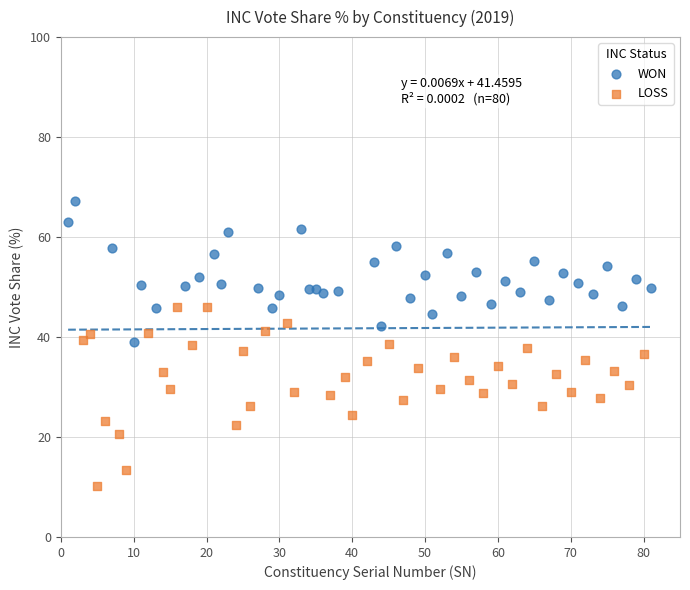

Which series contains the lowest Y value?

LOSS